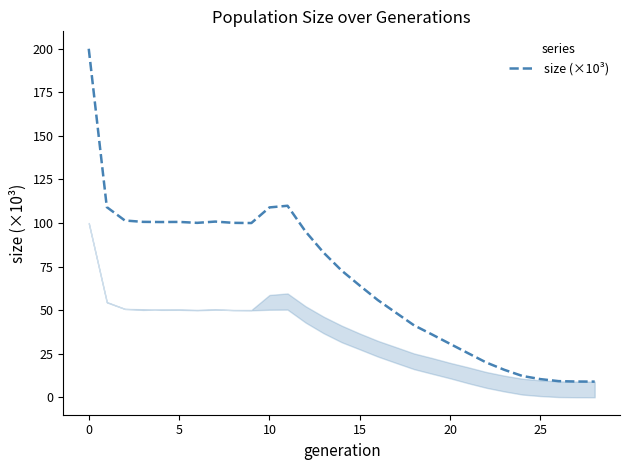

What is the minimum value shown in the chart?

9.0